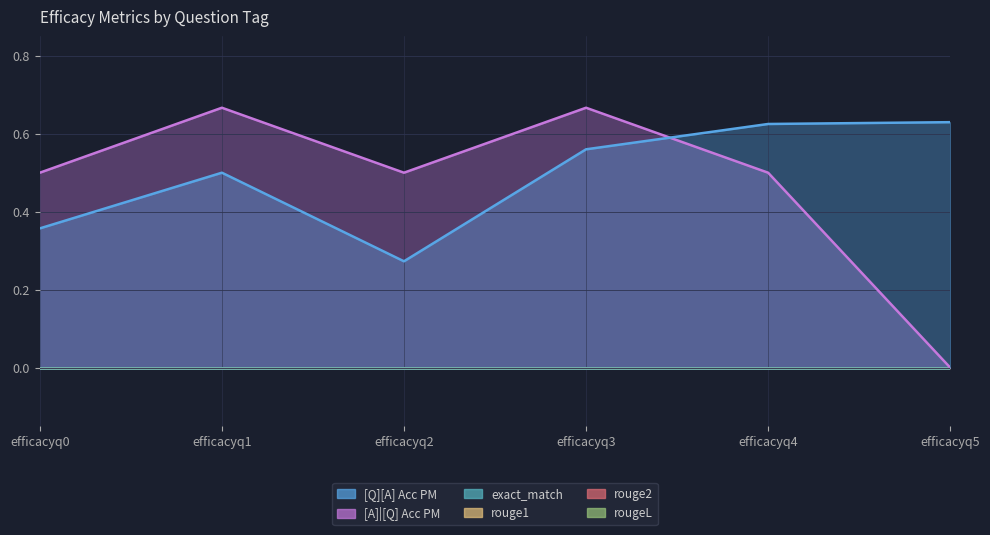

Which series has the largest range (max minus min)?

[A]|[Q] Acc PM